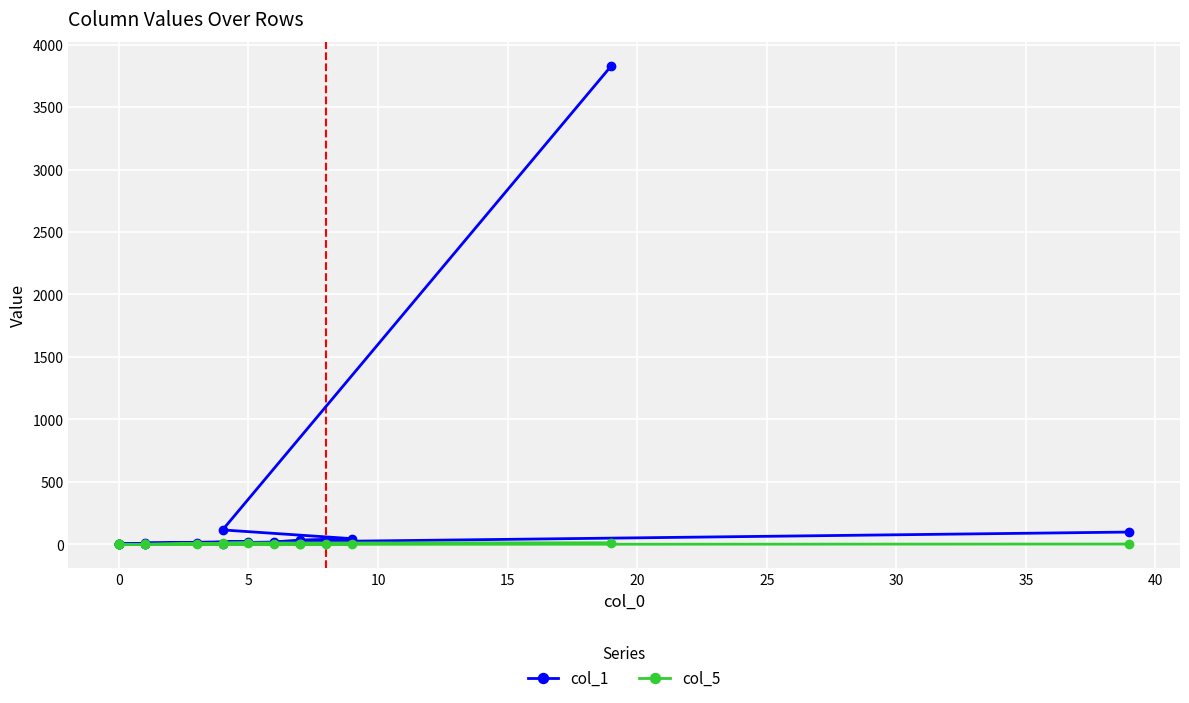

What value does the col_1 series have at 35, to the nearest 10?

10